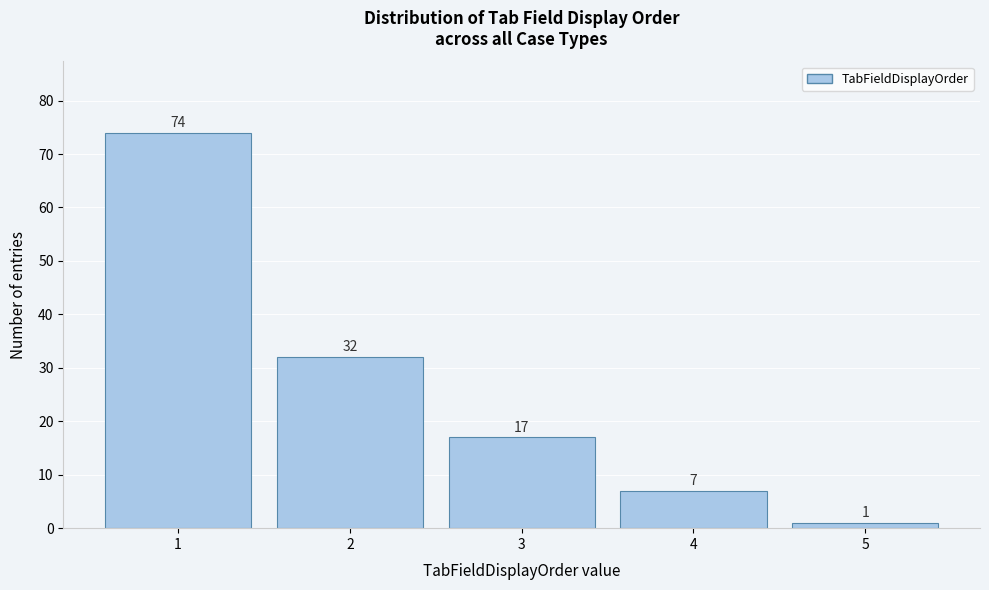

Over which range of the x-axis is the bar tallest?

0.5 to 1.5